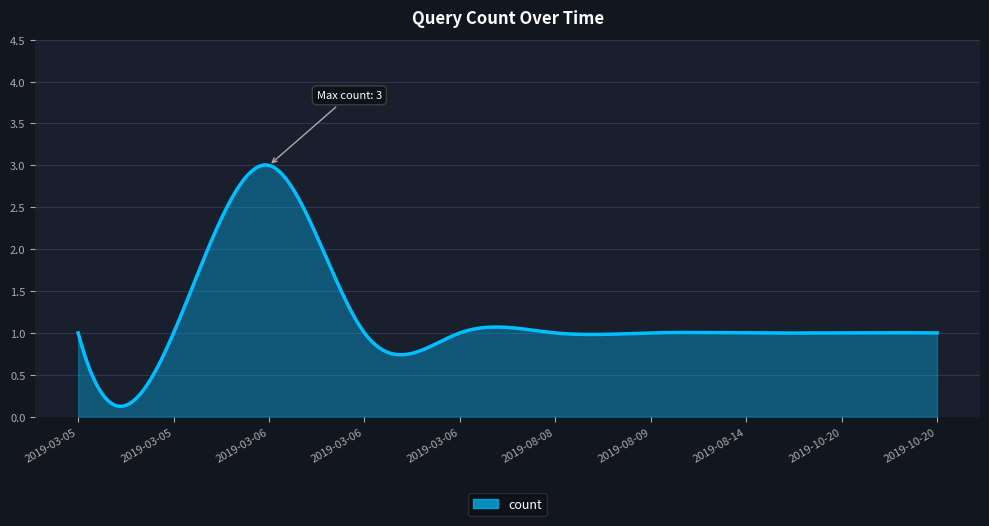

What is the greatest value displayed?

3.0